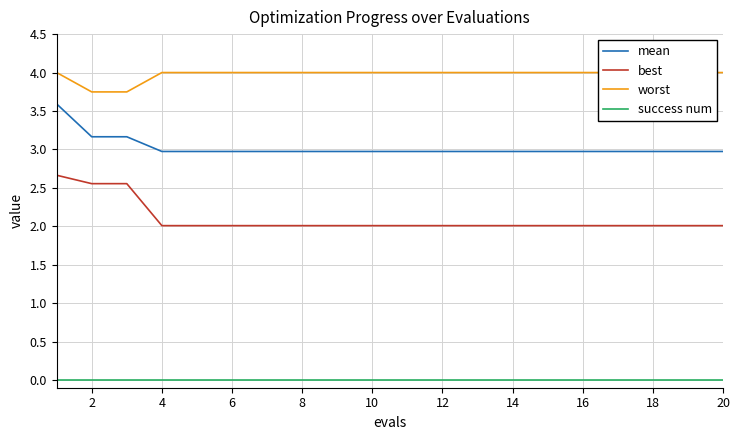

True or false: mean and worst cross at least once.

False